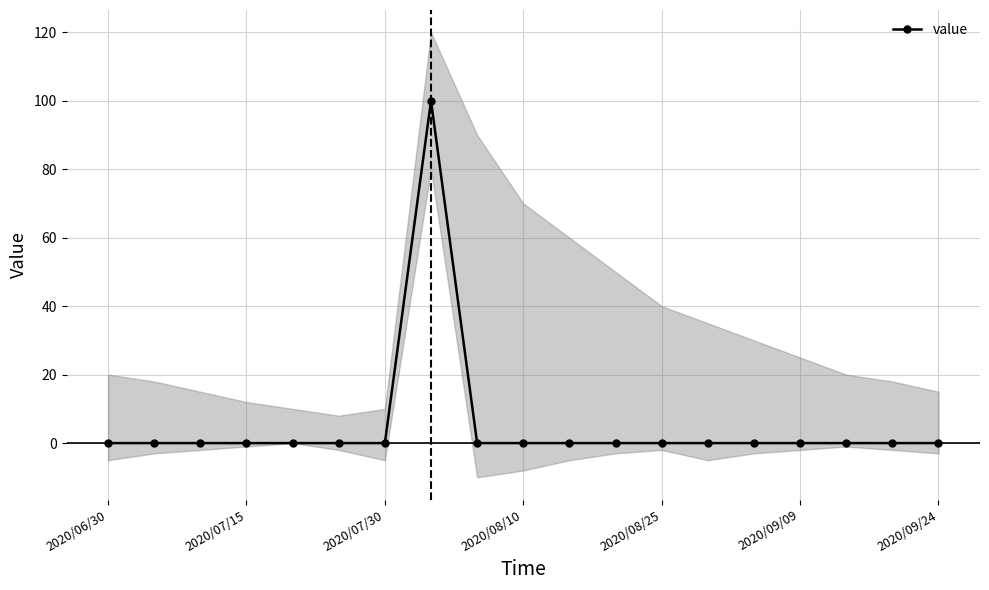

Is it true that value equals 49 at 2020/06/30?

False